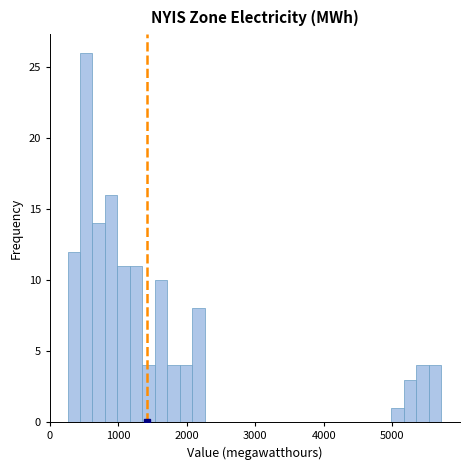

Read against the x-axis, roughly where is the centre of the tallest bar?

500